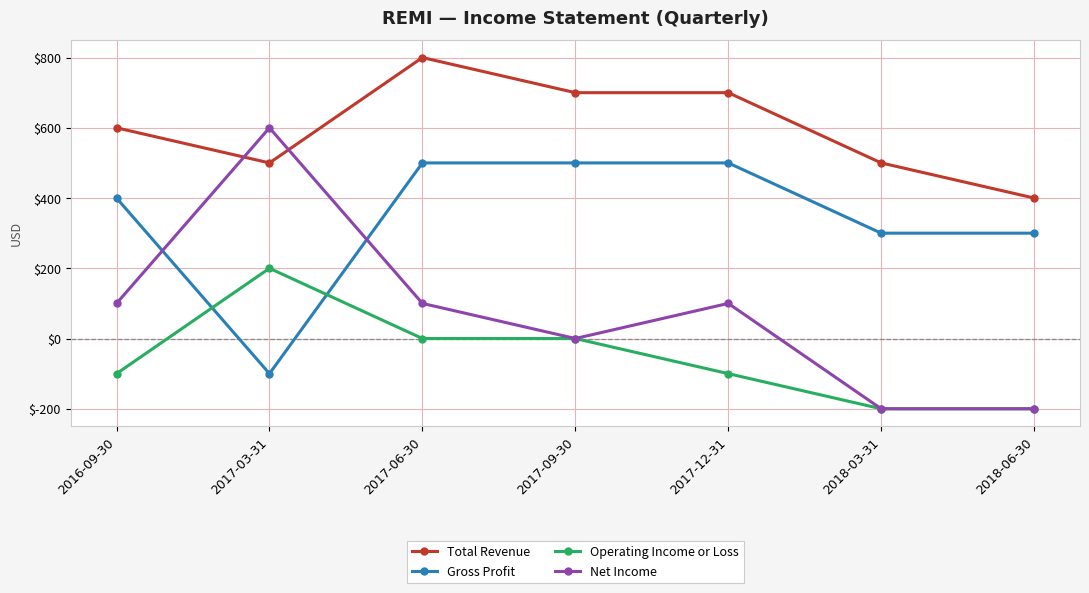

What is the lowest value of the Operating Income or Loss series?

-200